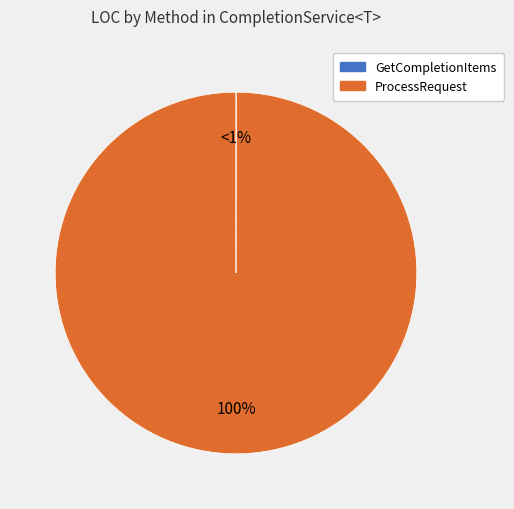

Which category has the smallest portion of the pie?

GetCompletionItems